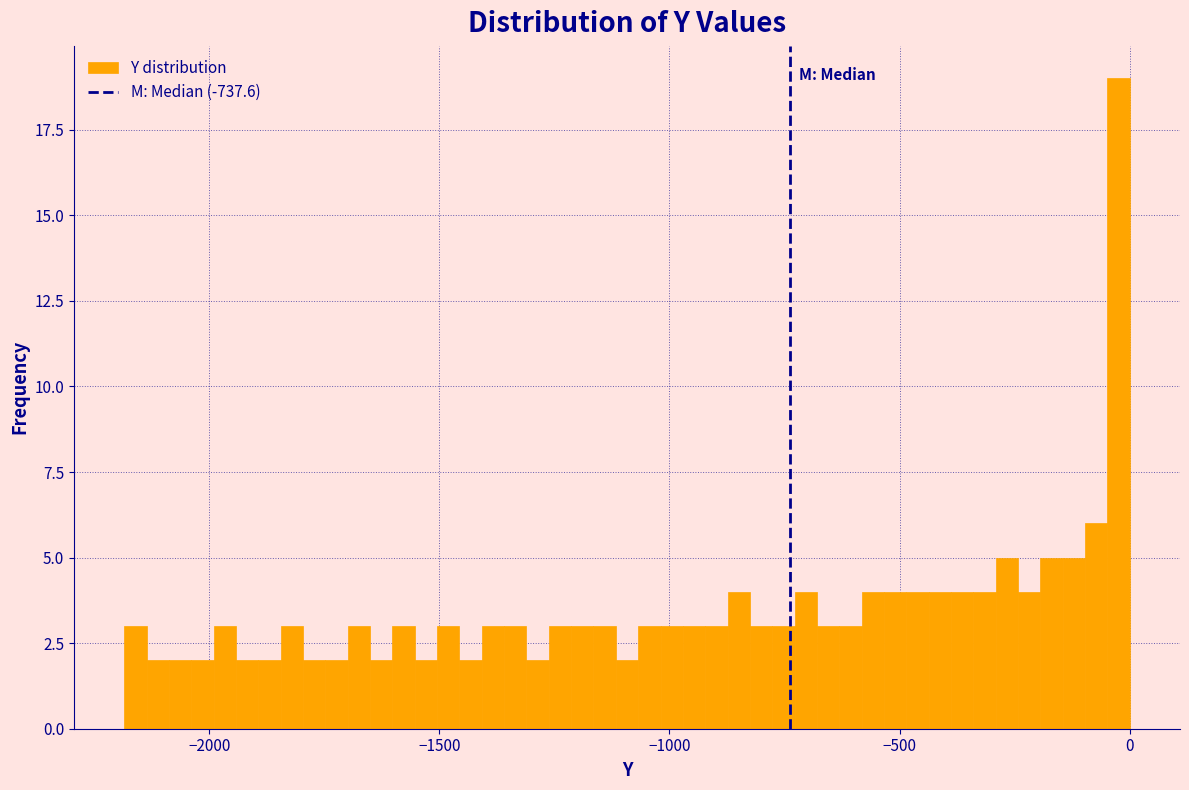

Read against the x-axis, roughly where is the centre of the tallest bar?

0